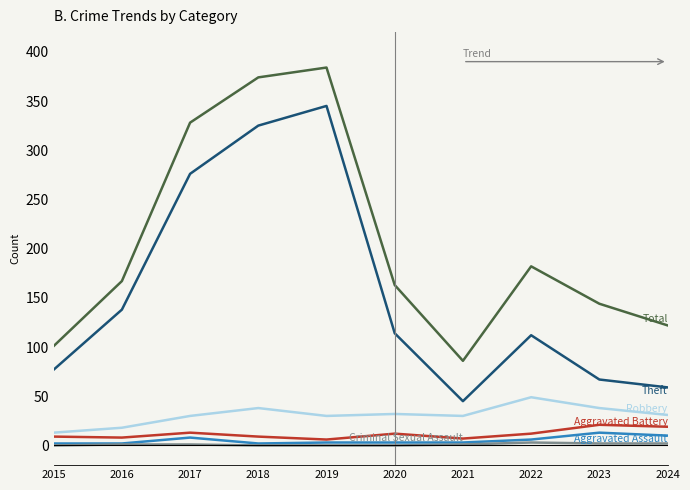

At which category does the chart reach its peak across all series?

2019